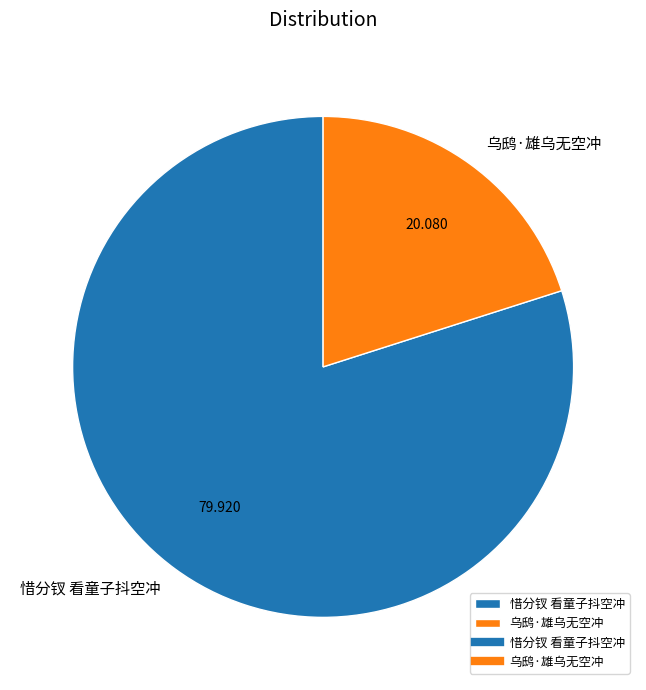

Is there any slice that represents more than half of the pie?

Yes